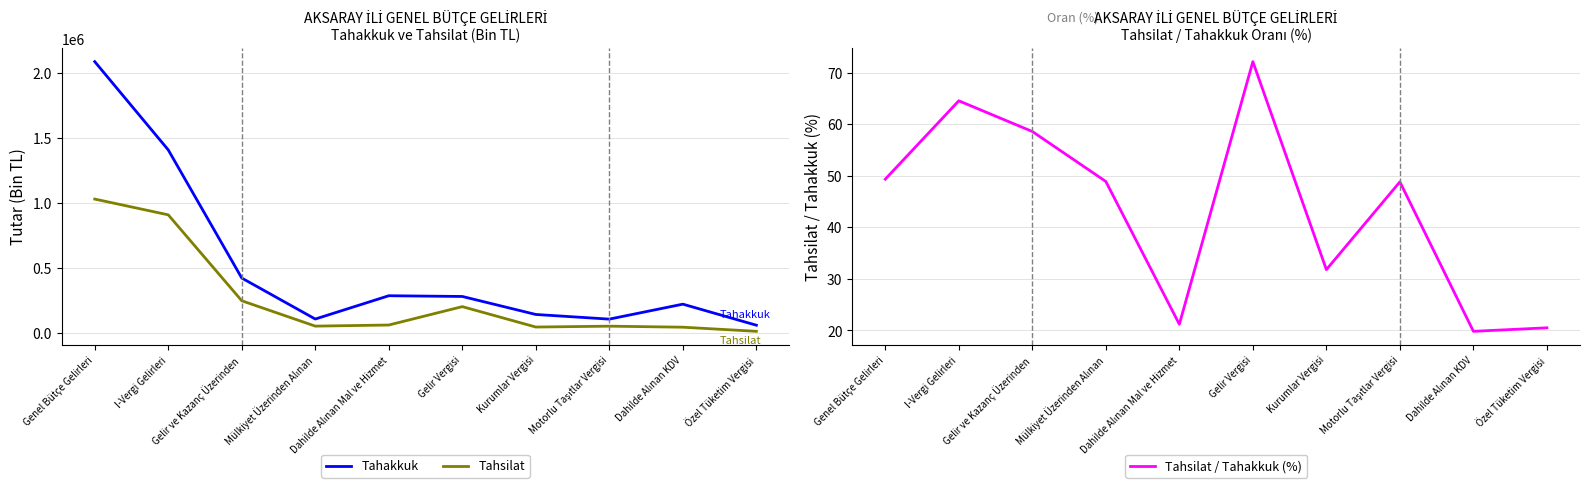

True or false: Tahakkuk has more than 2 interior local peaks.

False